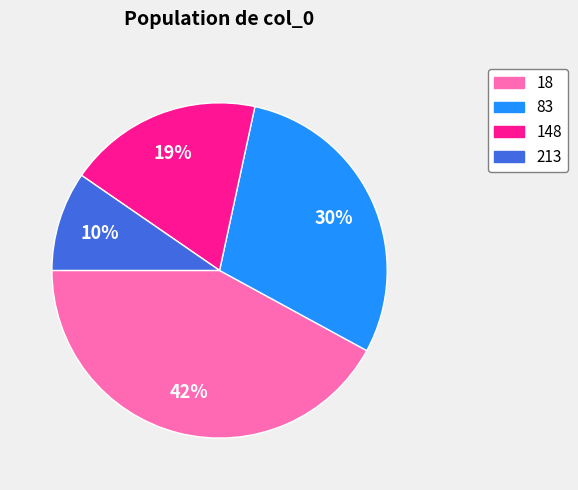

How many slices are in this pie chart?

4